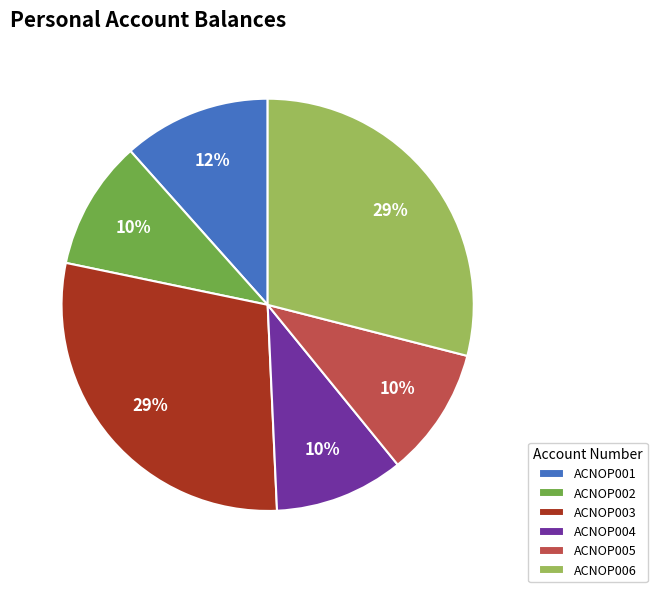

Count the number of slices in the pie.

6